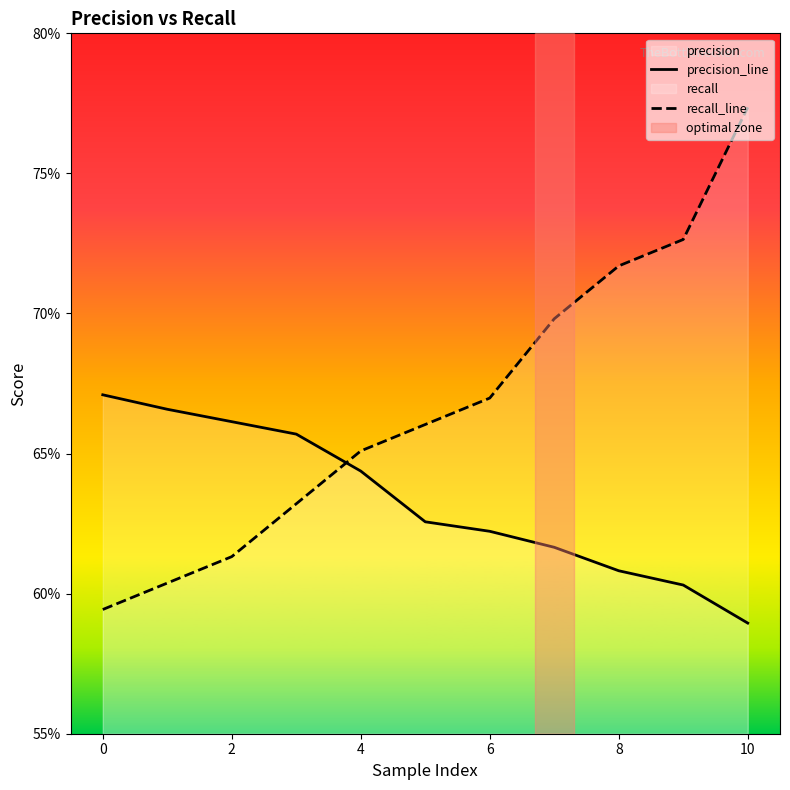

Count the number of data series in this chart.

2